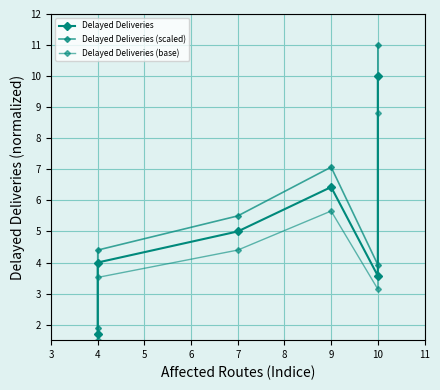

What is the sum of all Delayed Deliveries values?

30.7